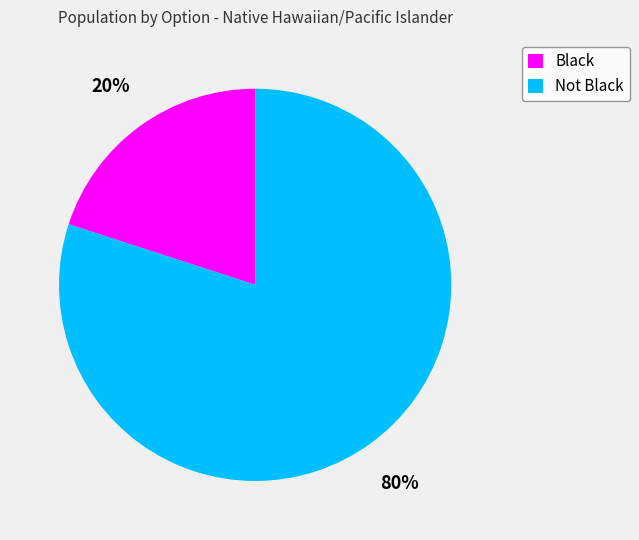

Which category has the biggest portion of the pie?

Not Black